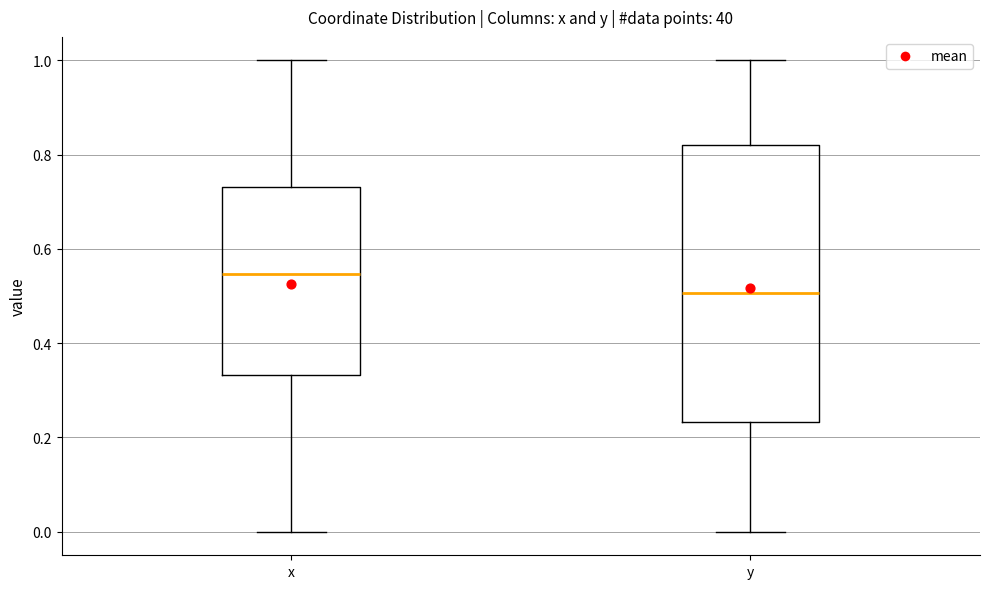

Where does the upper whisker of the box for y end on the y-axis? The values are not printed on the chart, so give them approximately, as read against the axis.

1.00